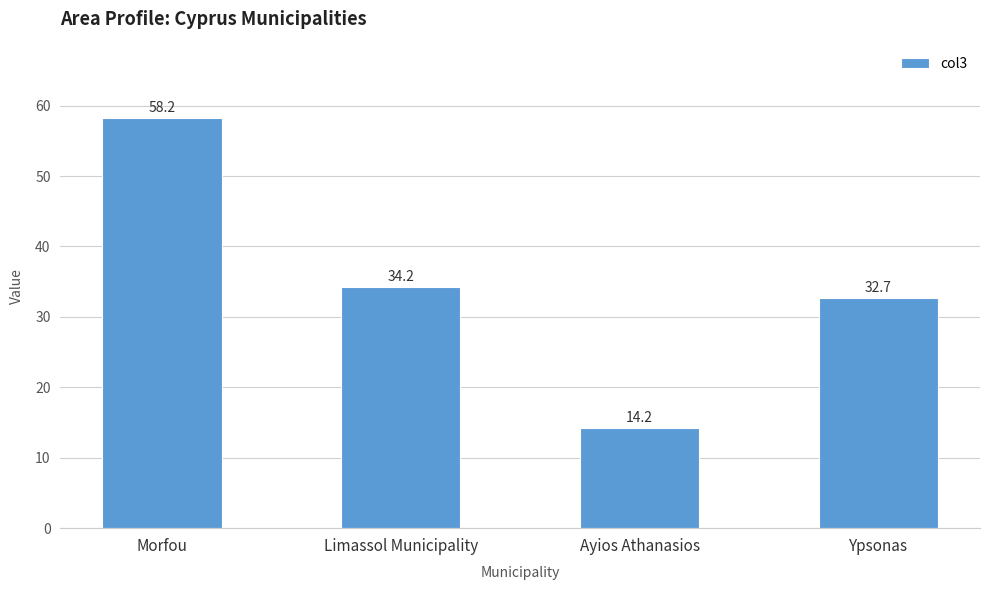

Which category has the lowest value across all series?

Ayios Athanasios